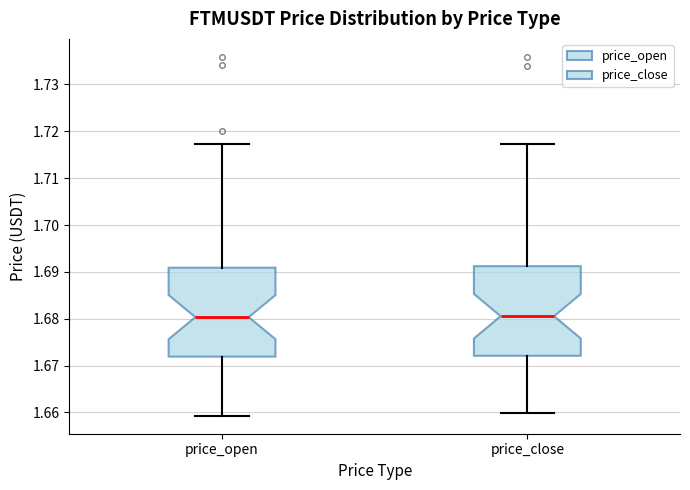

Reading left to right, read every box against the y-axis: the position of its median line, the range the box covers, and the ends of its whiskers. The values are not printed on the chart, so give them approximately, as read against the axis.

price_open: median 1.680, box 1.672 to 1.691, whiskers 1.659 to 1.717
price_close: median 1.681, box 1.672 to 1.691, whiskers 1.660 to 1.717